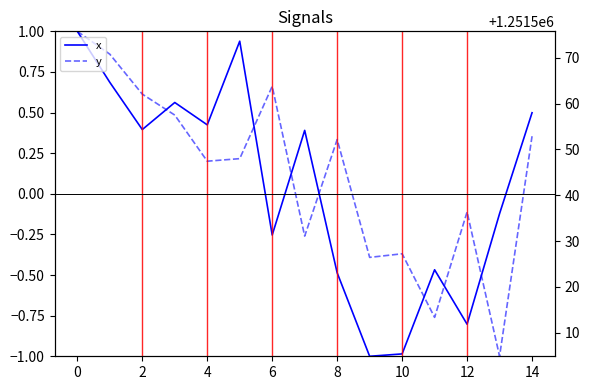

How many distinct data groups are displayed?

2